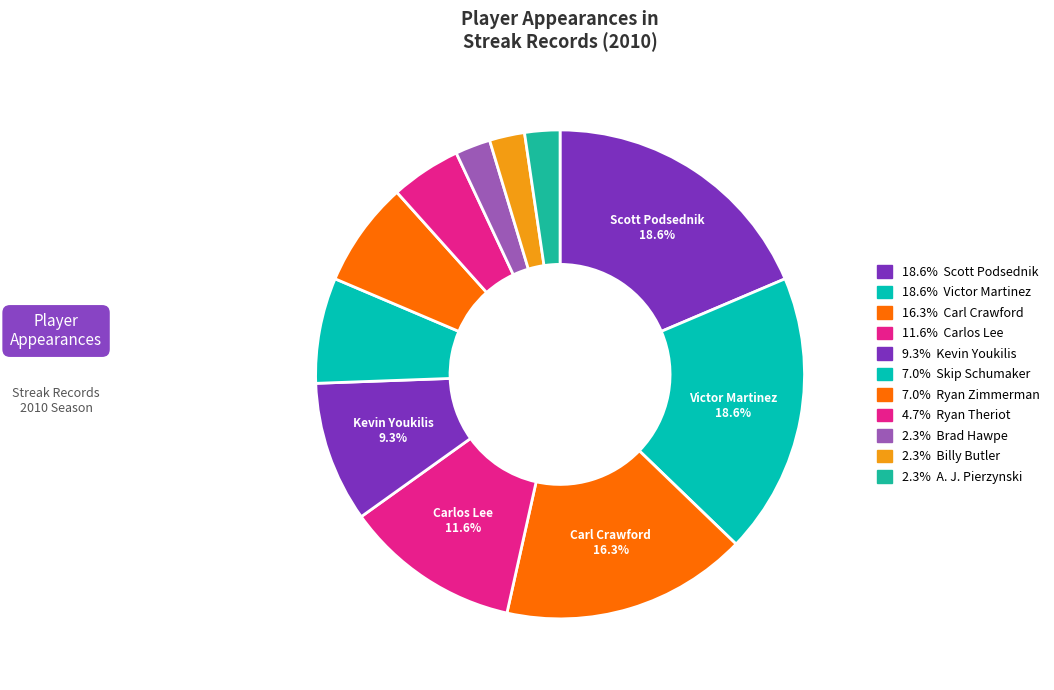

Count the number of slices in the pie.

11